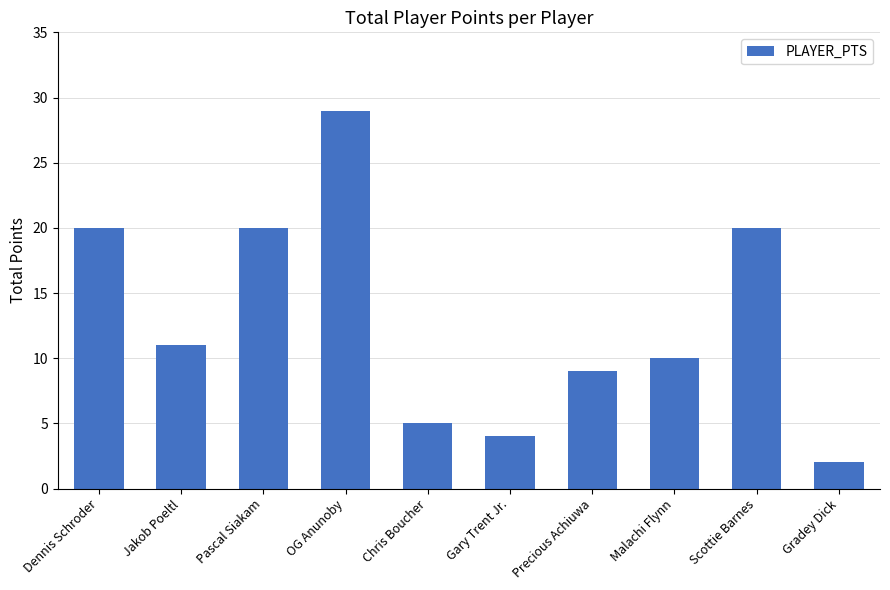

True or false: the data shows 3 at Jakob Poeltl.

False